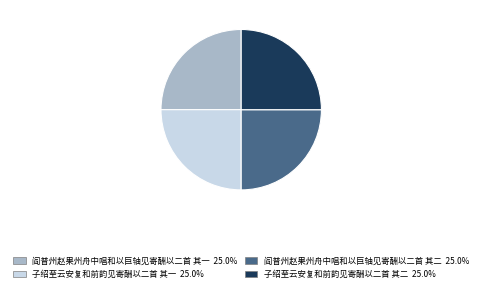

Approximately how many times larger is the value at 阎普州赵果州舟中唱和以巨轴见寄酬以二首 其二 compared to 子绍至云安复和前韵见寄酬以二首 其一?

1.0